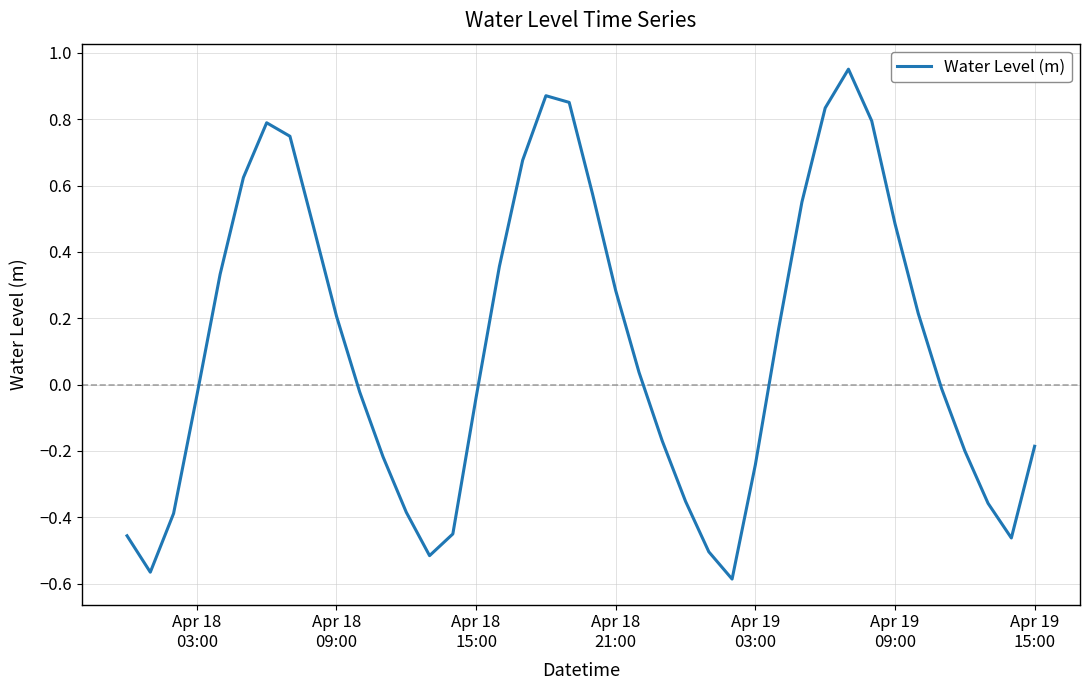

What is the difference between the maximum and minimum values?

1.5